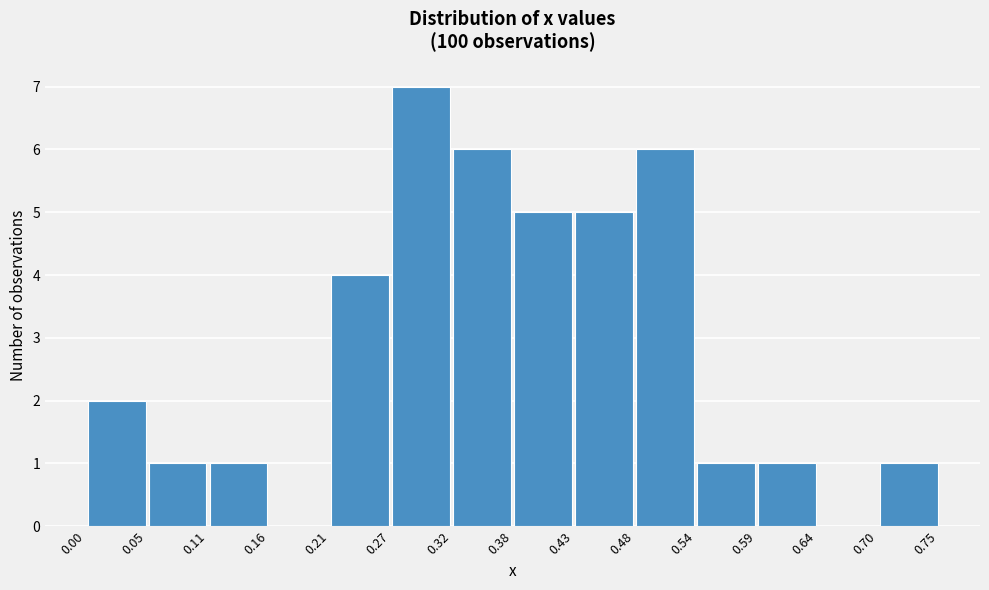

Reading left to right, transcribe this chart: for each bar, give the range it covers on the x-axis and its height. The values are not printed on the chart, so give them approximately, as read against the axis.

0.00 to 0.05: 2
0.05 to 0.11: 1
0.11 to 0.16: 1
0.16 to 0.21: 0
0.21 to 0.27: 4
0.27 to 0.32: 7
0.32 to 0.38: 6
0.38 to 0.43: 5
0.43 to 0.48: 5
0.48 to 0.54: 6
0.54 to 0.59: 1
0.59 to 0.64: 1
0.64 to 0.70: 0
0.70 to 0.75: 1